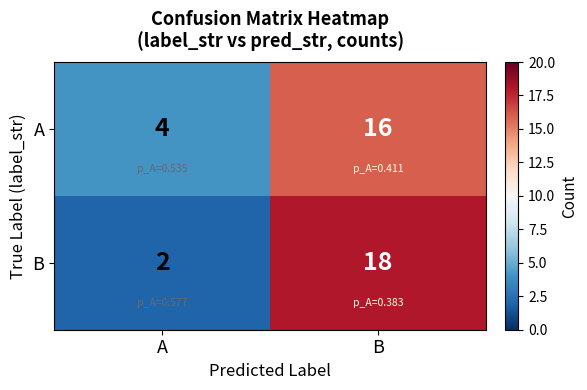

Reading left to right, extract all data points from this chart.

A: A=4	B=16
B: A=2	B=18